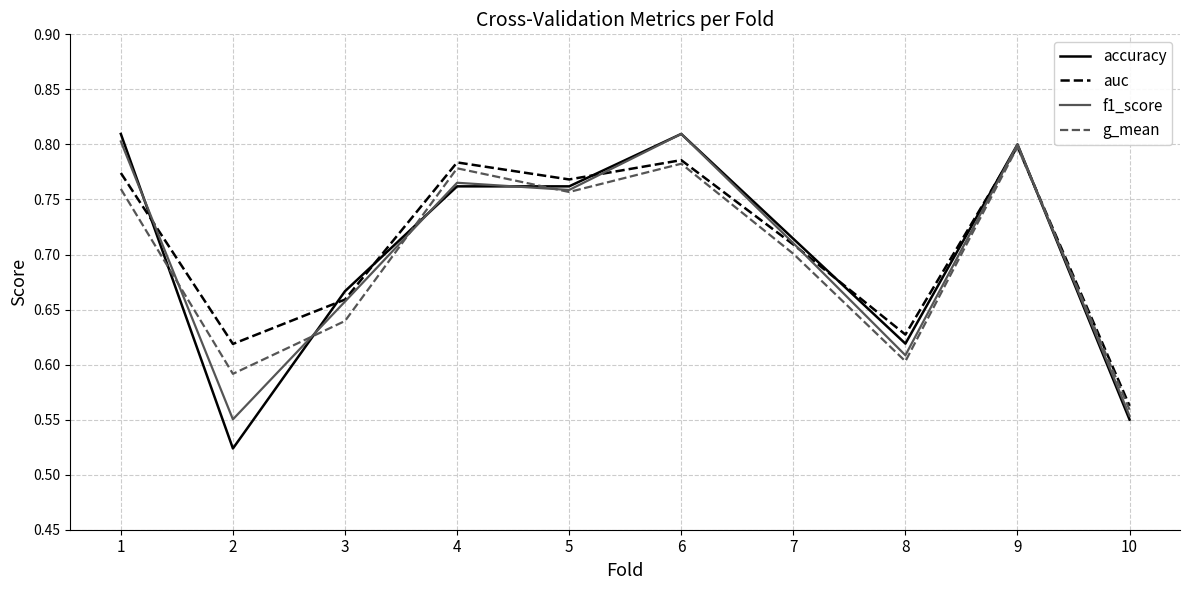

Is this an area chart (filled region under the line)?

No